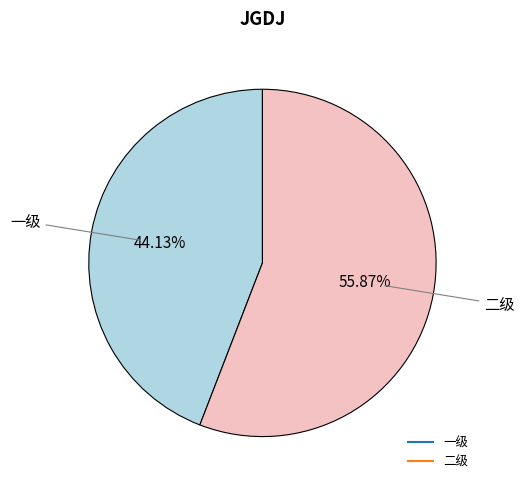

Which slice is the largest?

二级